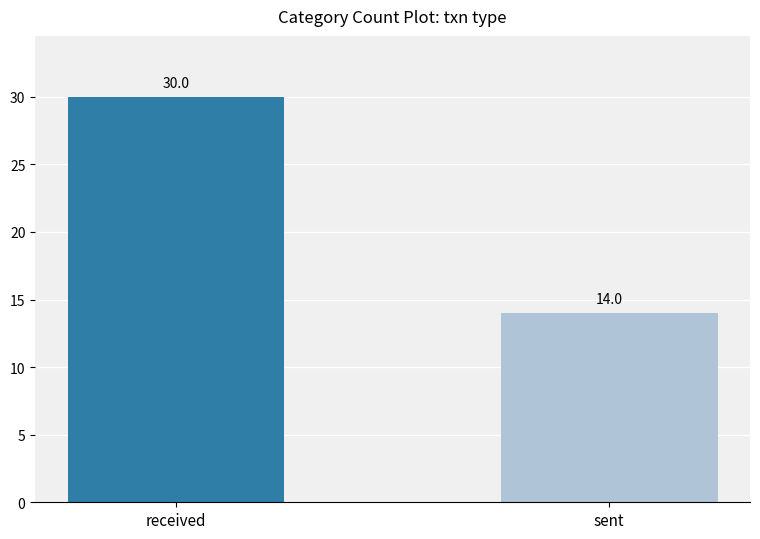

Which category has the highest value across all series?

received